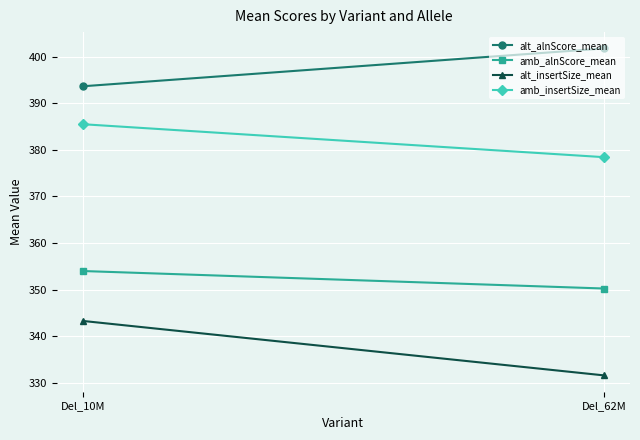

Reading right to left, extract all data points from this chart.

alt_alnScore_mean: 401.8	393.7
amb_alnScore_mean: 350.2	354.0
alt_insertSize_mean: 331.6	343.3
amb_insertSize_mean: 378.4	385.5